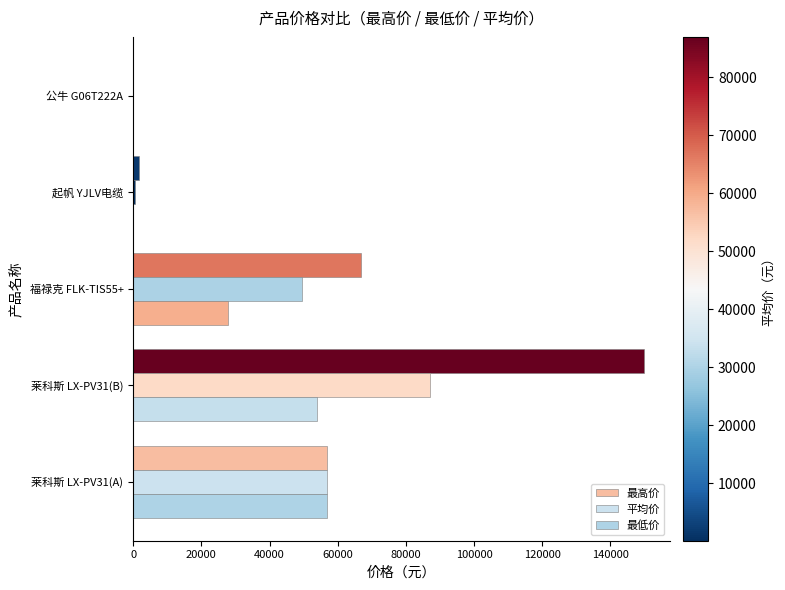

How many distinct data groups are displayed?

3